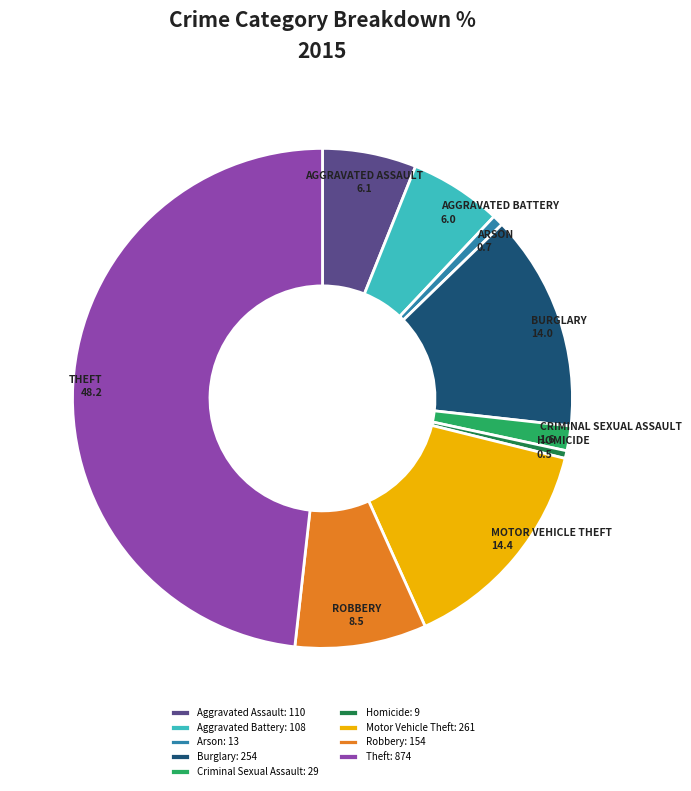

Do Homicide: 9 and Motor Vehicle Theft: 261 together represent more than half of the pie?

No